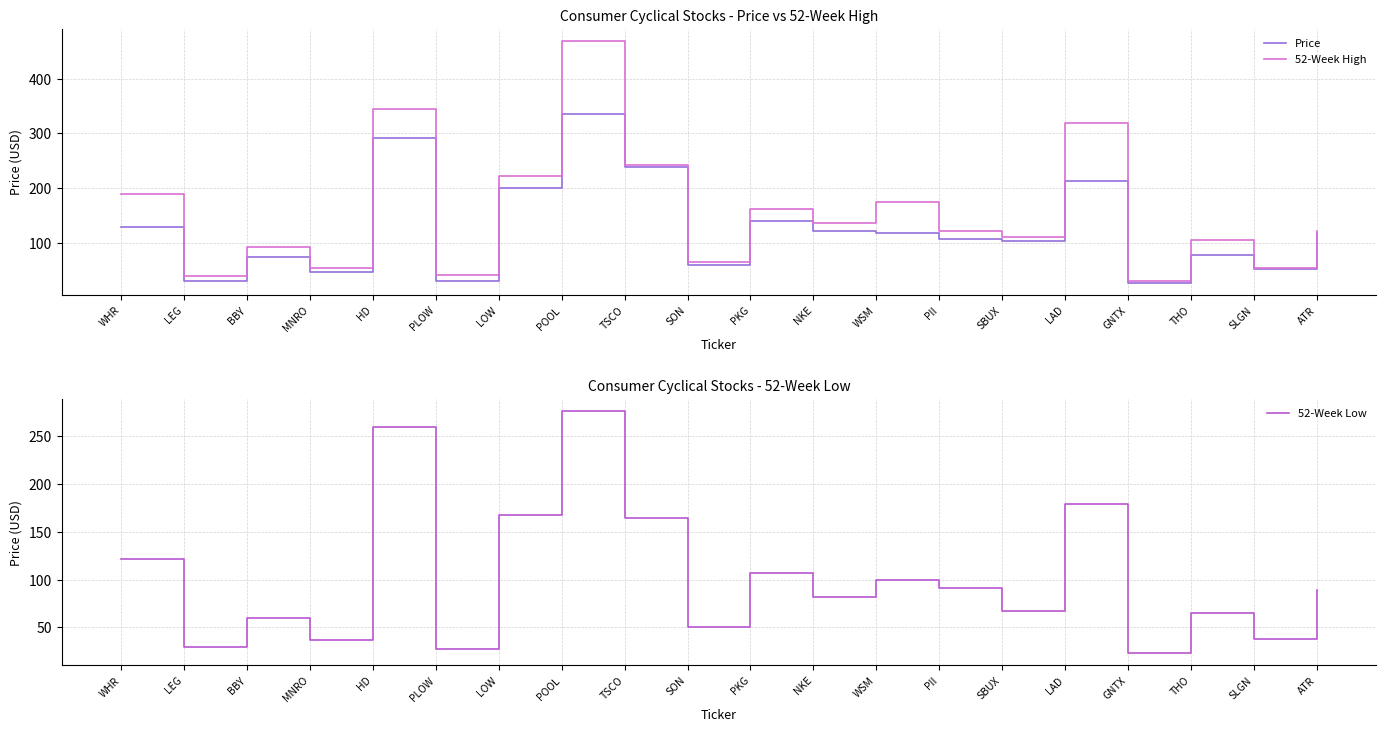

Which label corresponds to the largest value in the chart?

POOL